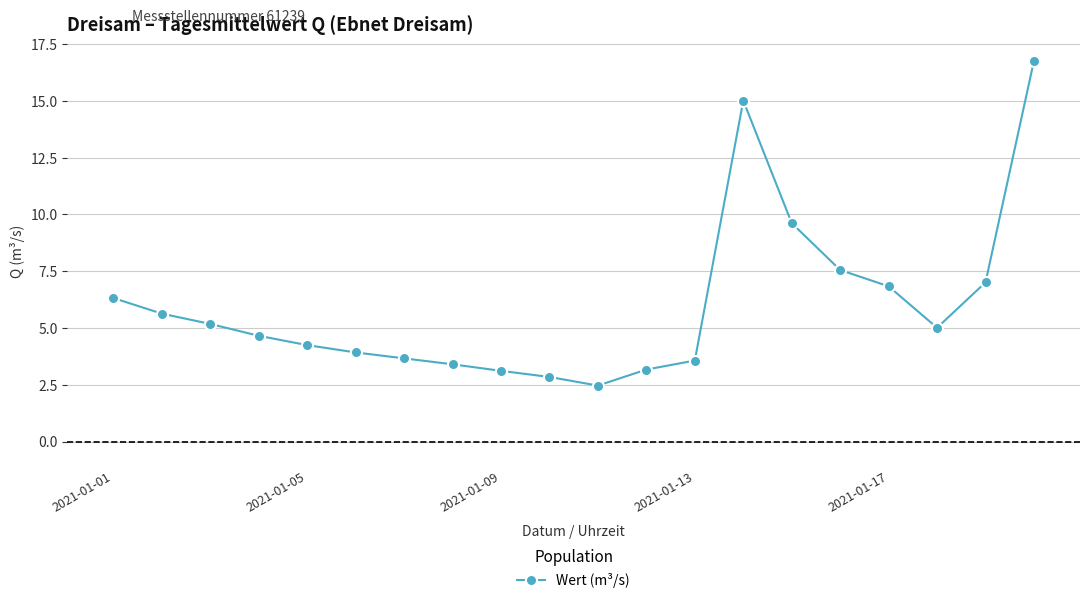

What is the difference between the maximum and minimum values?

14.3